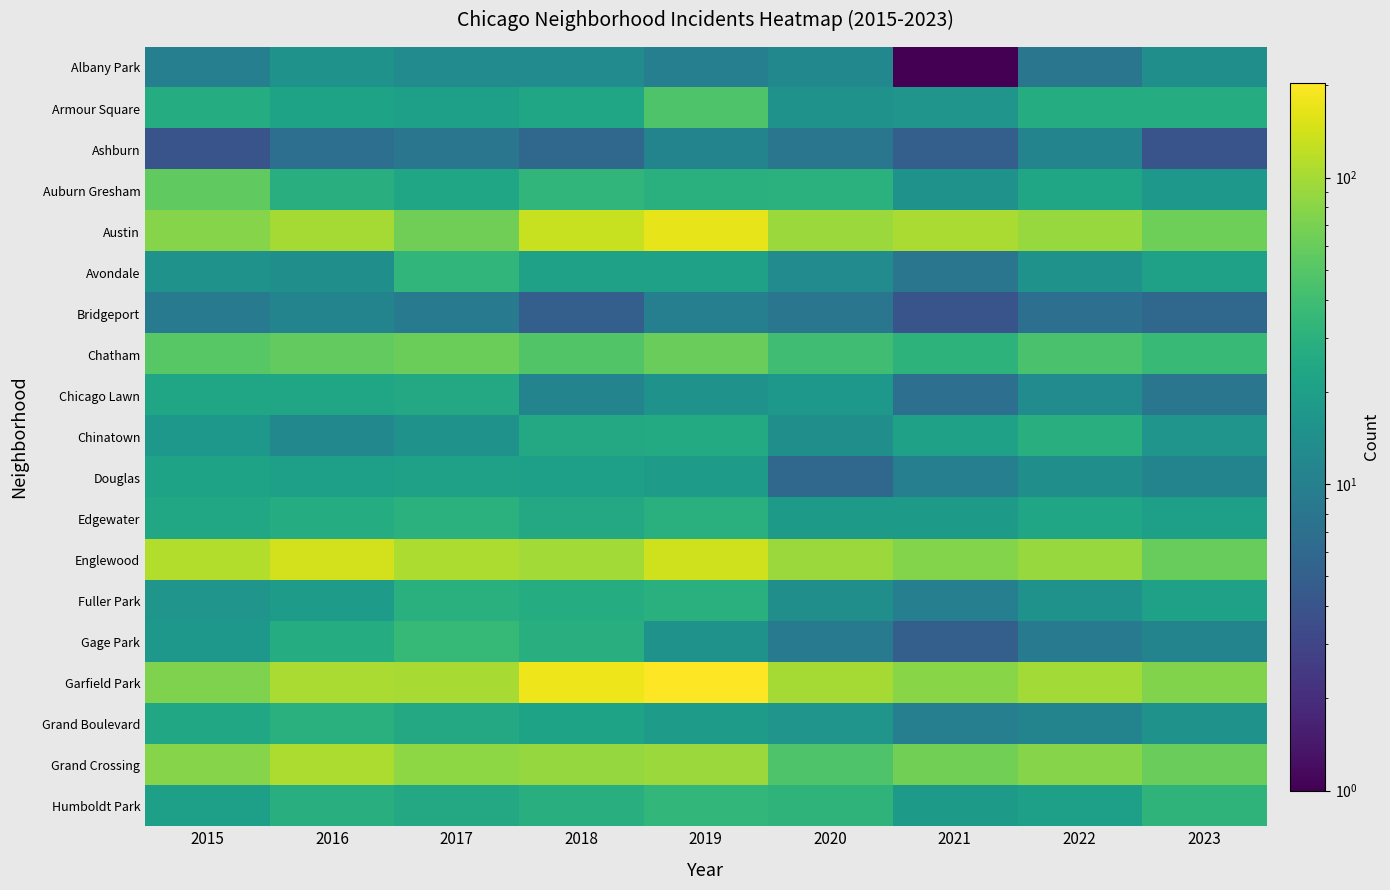

Count the number of data series in this chart.

19